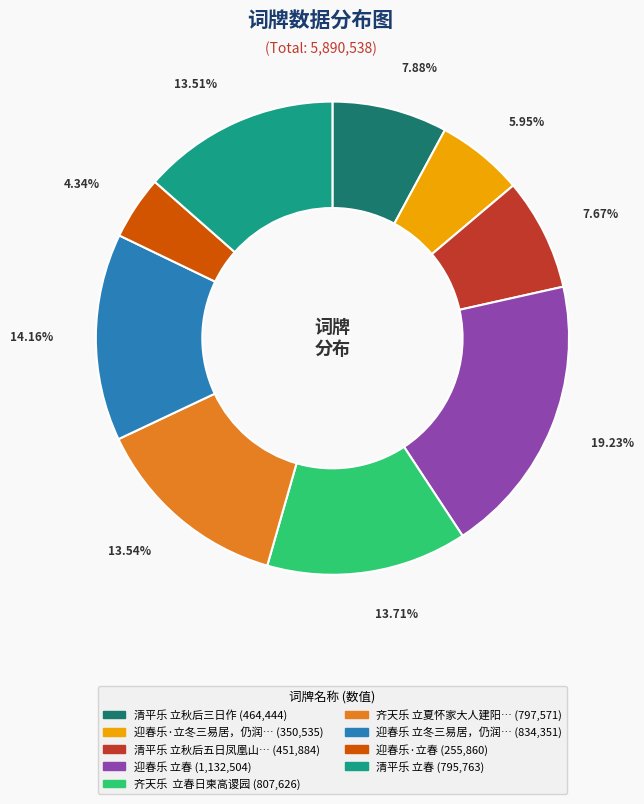

Is there a majority slice in this chart?

No